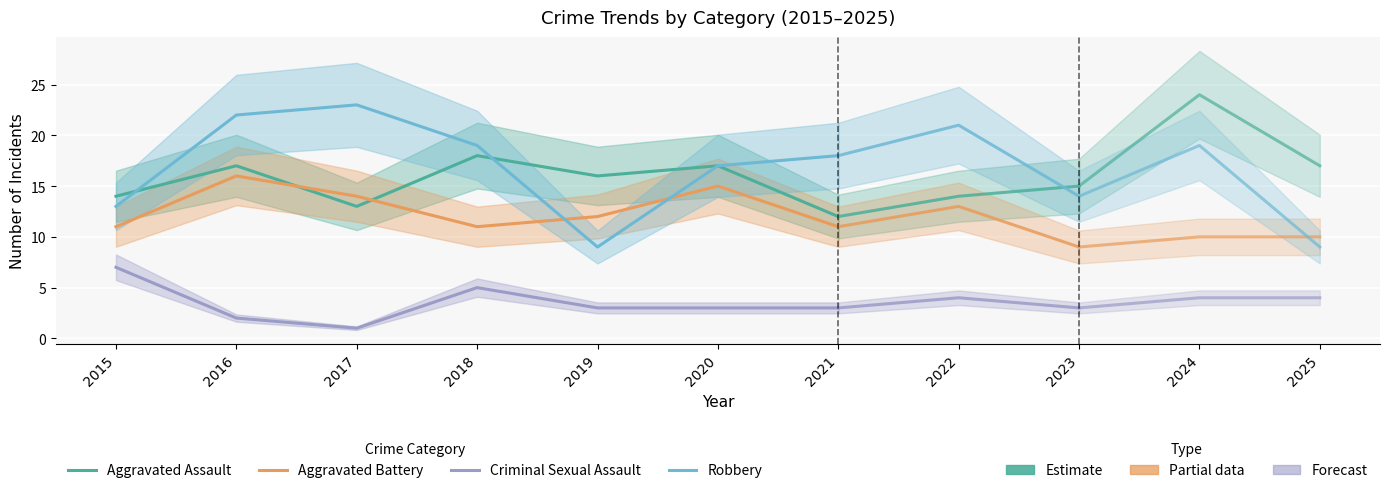

Is it true that Criminal Sexual Assault equals 7 at 2015?

True